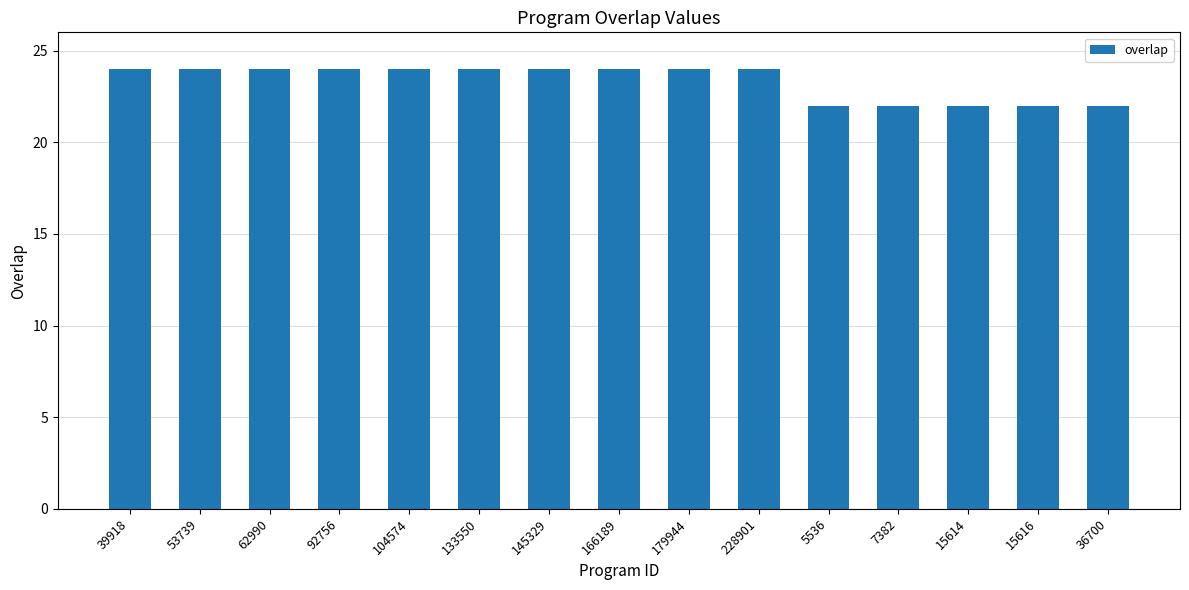

What is the maximum value shown in the chart?

24